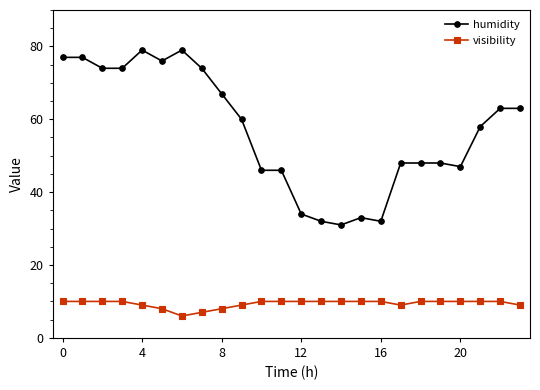

What is the value of the humidity point at the 5th from the left?

79